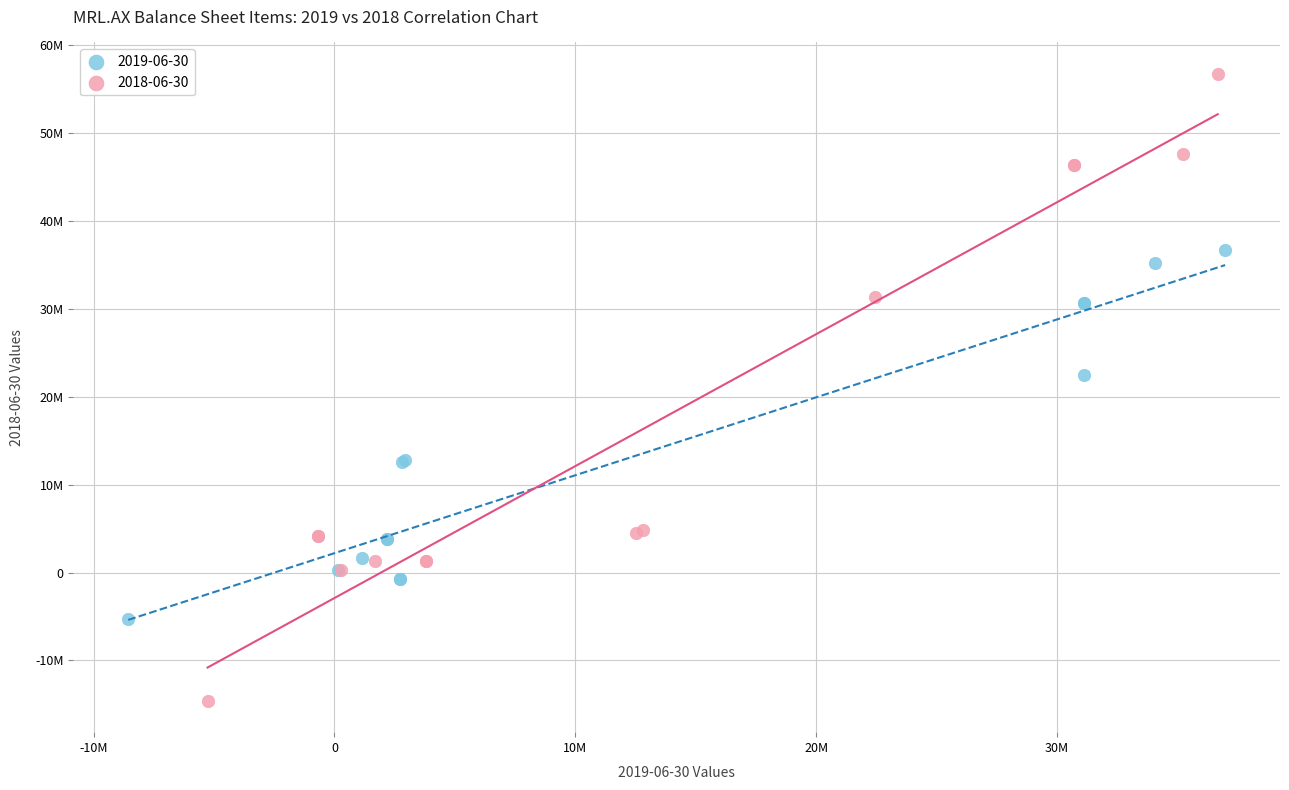

Which series contains the lowest Y value?

2018-06-30